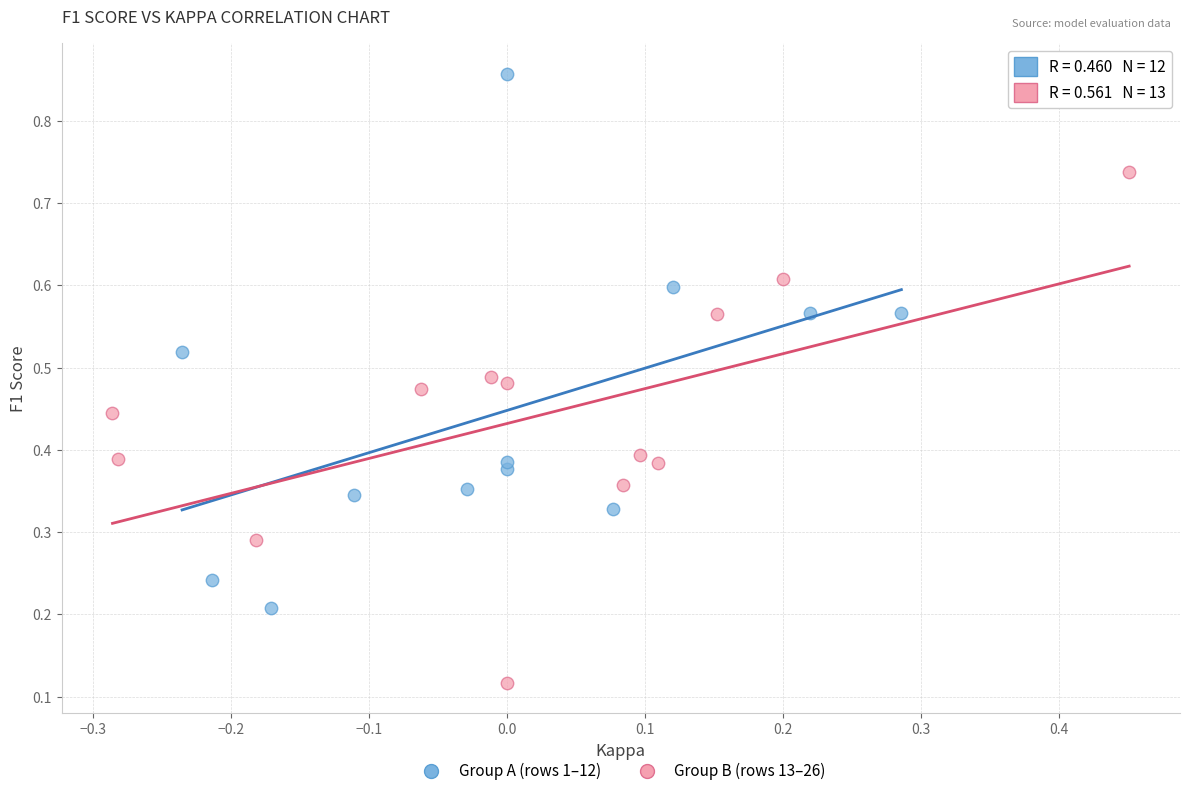

Which series contains the lowest Y value?

Group B (rows 13–26)